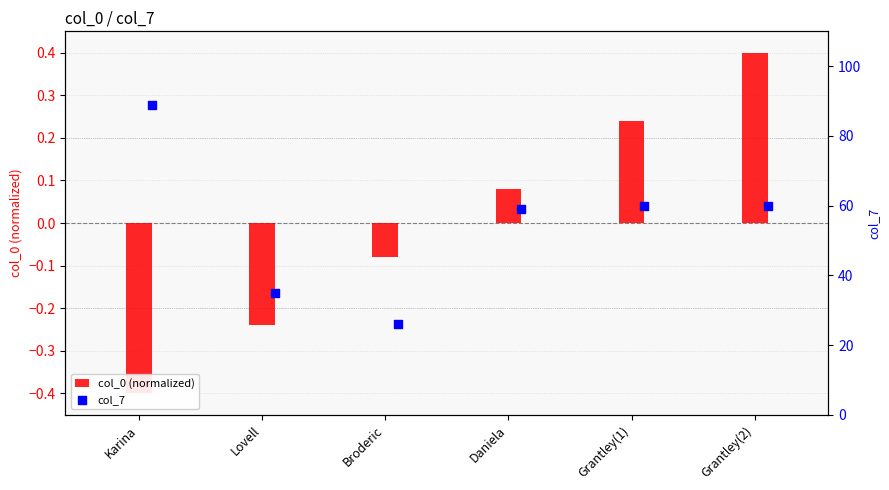

What are all the series names shown in the legend?

col_0 (normalized), col_7